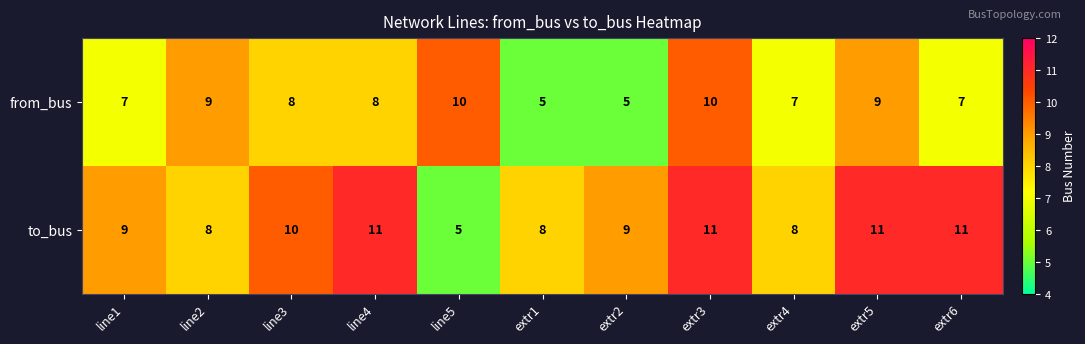

What is the difference between the second highest and second lowest values in the from_bus series?

5